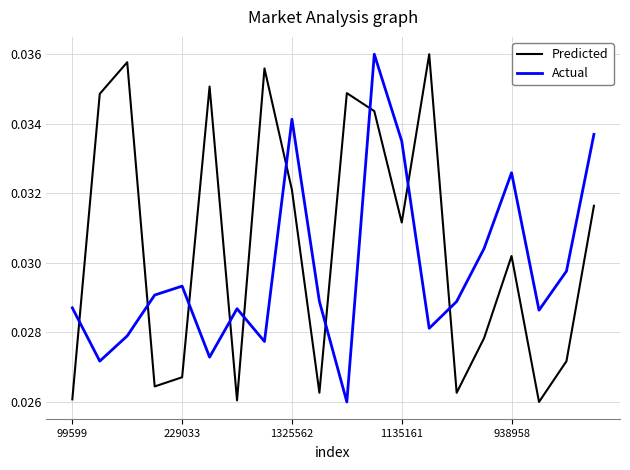

Which series has the largest total across all categories?

Predicted